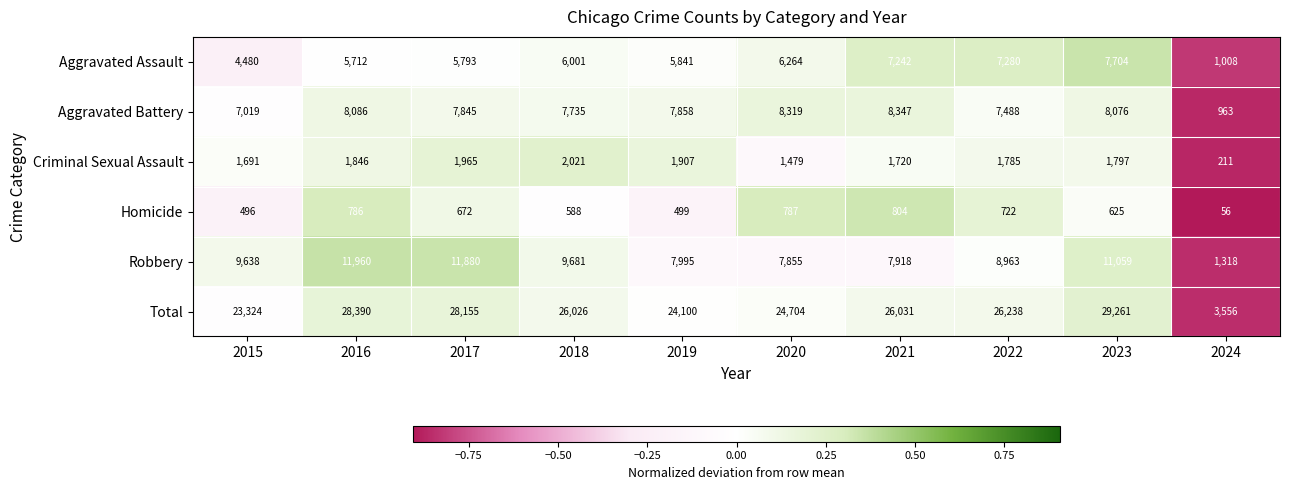

The value of Total at 2020 is 10865. True or false?

False